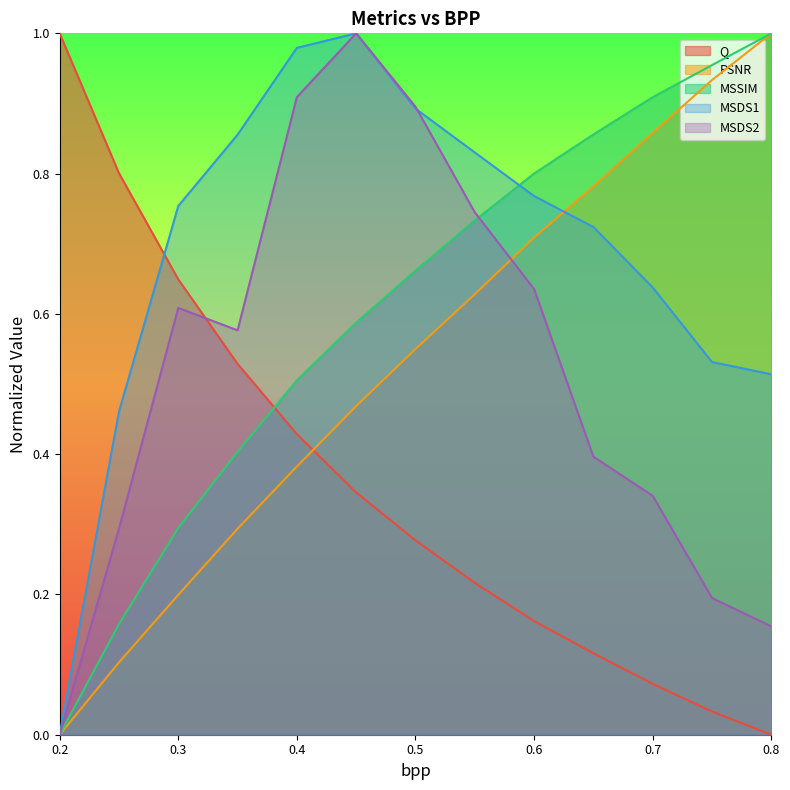

What is the approximate value of MSDS2 at 0.65?

0.4